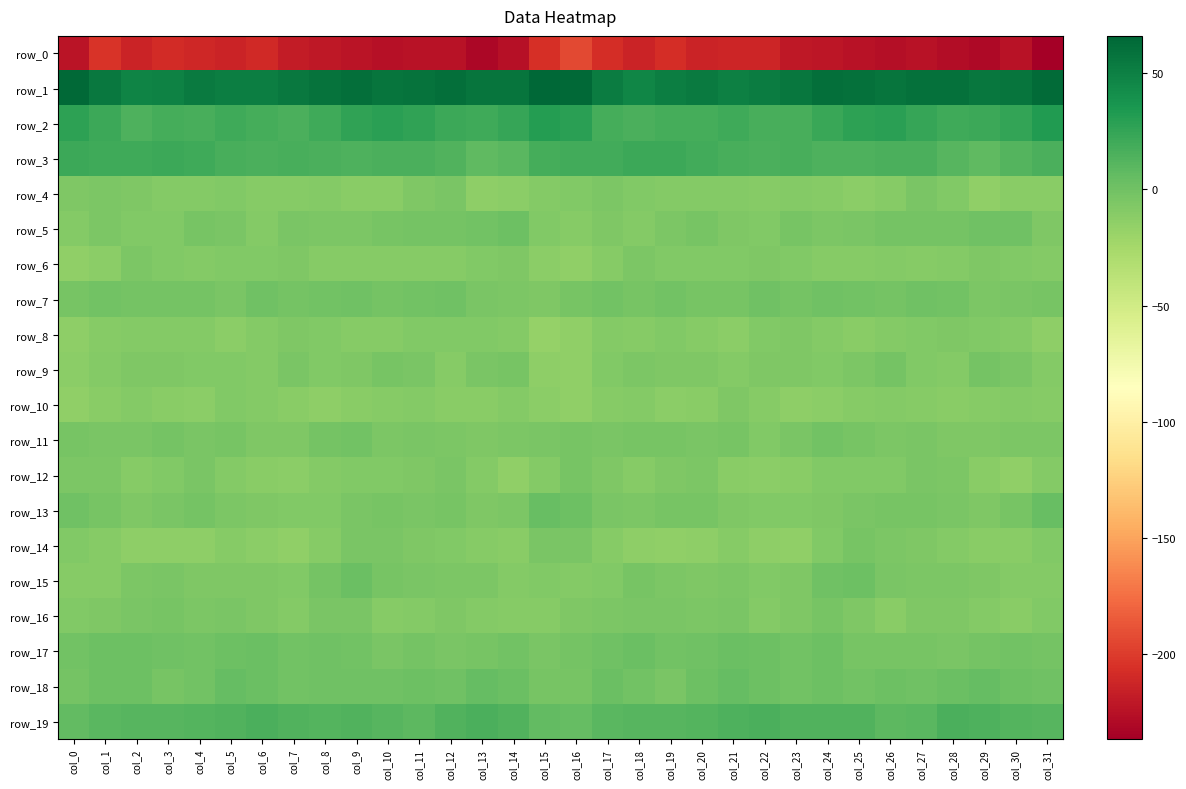

Where is row_16 nearest to the value -7?

col_6